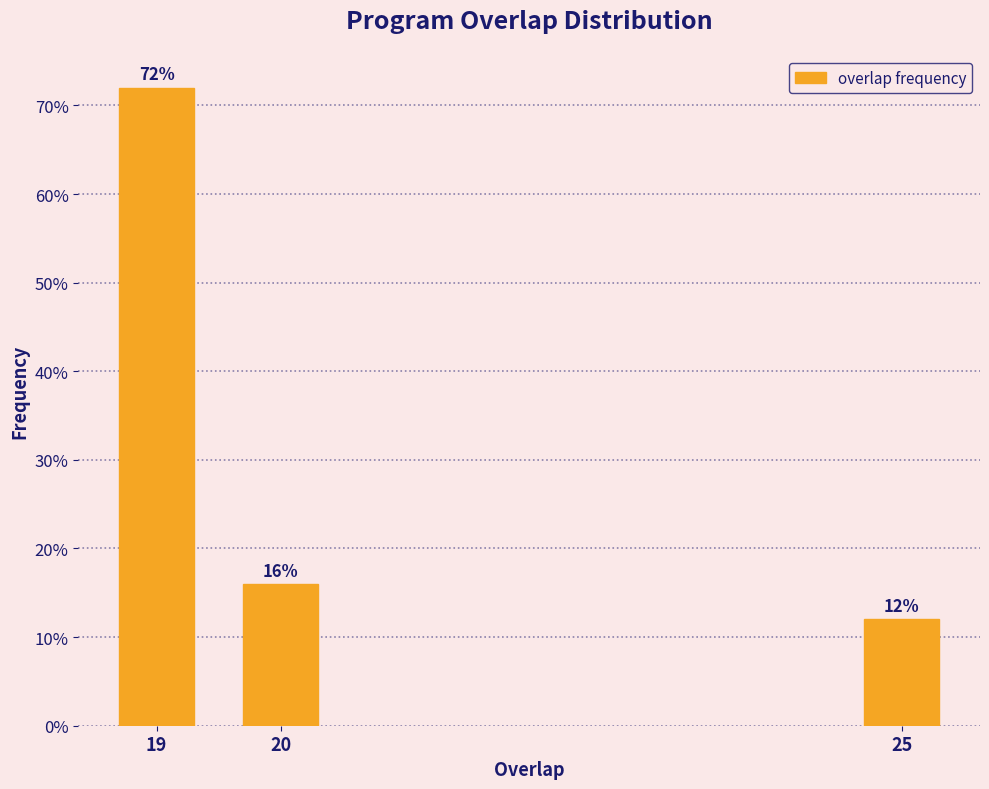

Reading left to right, transcribe all the data shown in this chart.

19=72	20=16	25=12